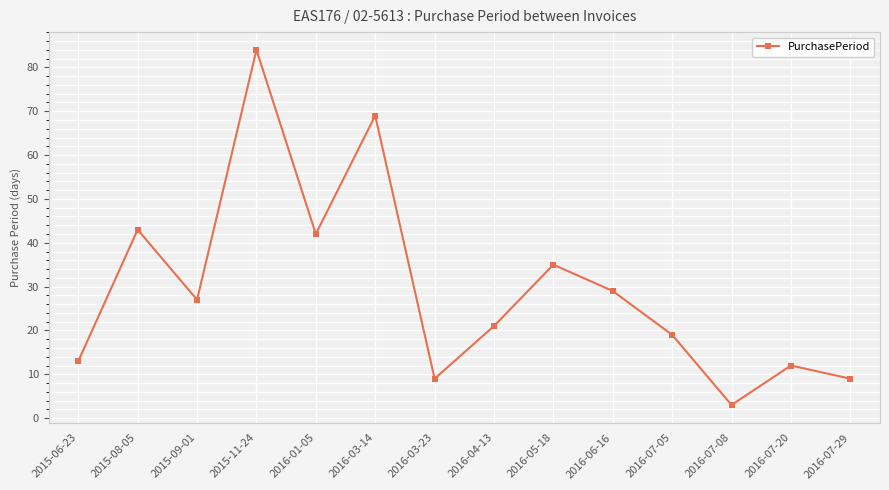

What value does the data have at 2016-01-05?

42